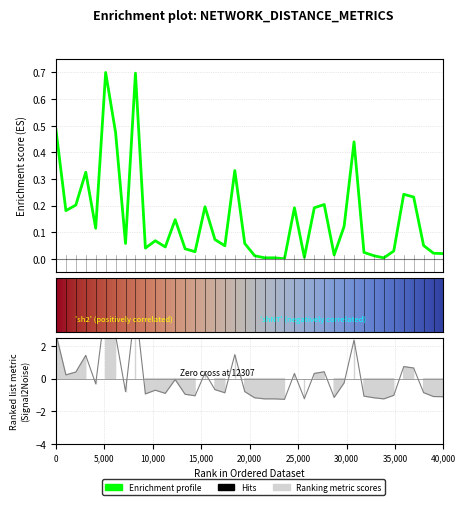

The Time series shows 0.5 at 24. True or false?

False